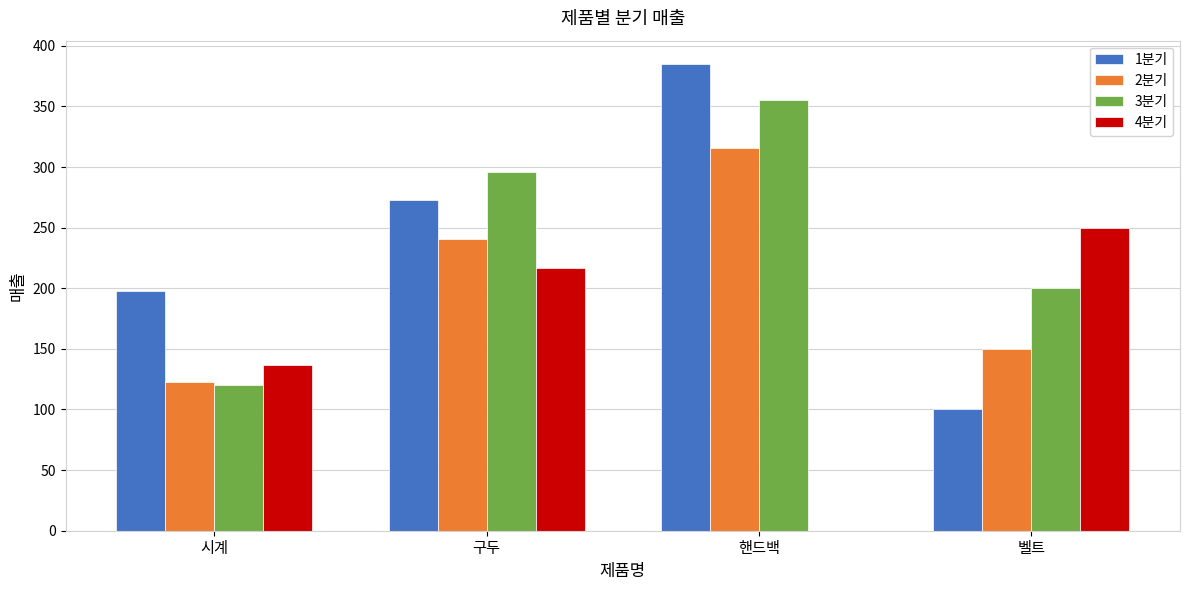

Between 시계 and 구두, which series saw the biggest shift?

3분기